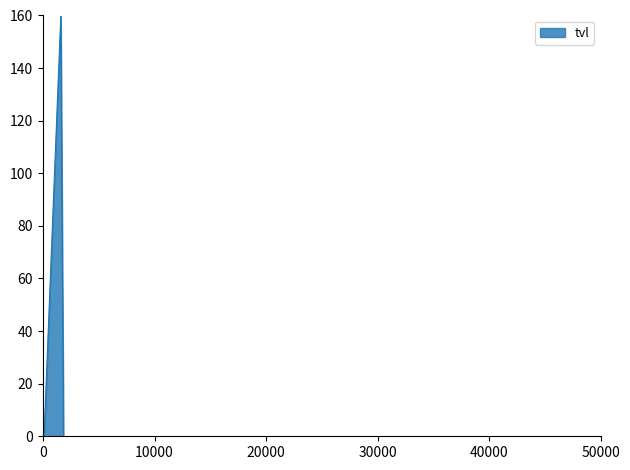

What is the sum of all values?

161.5